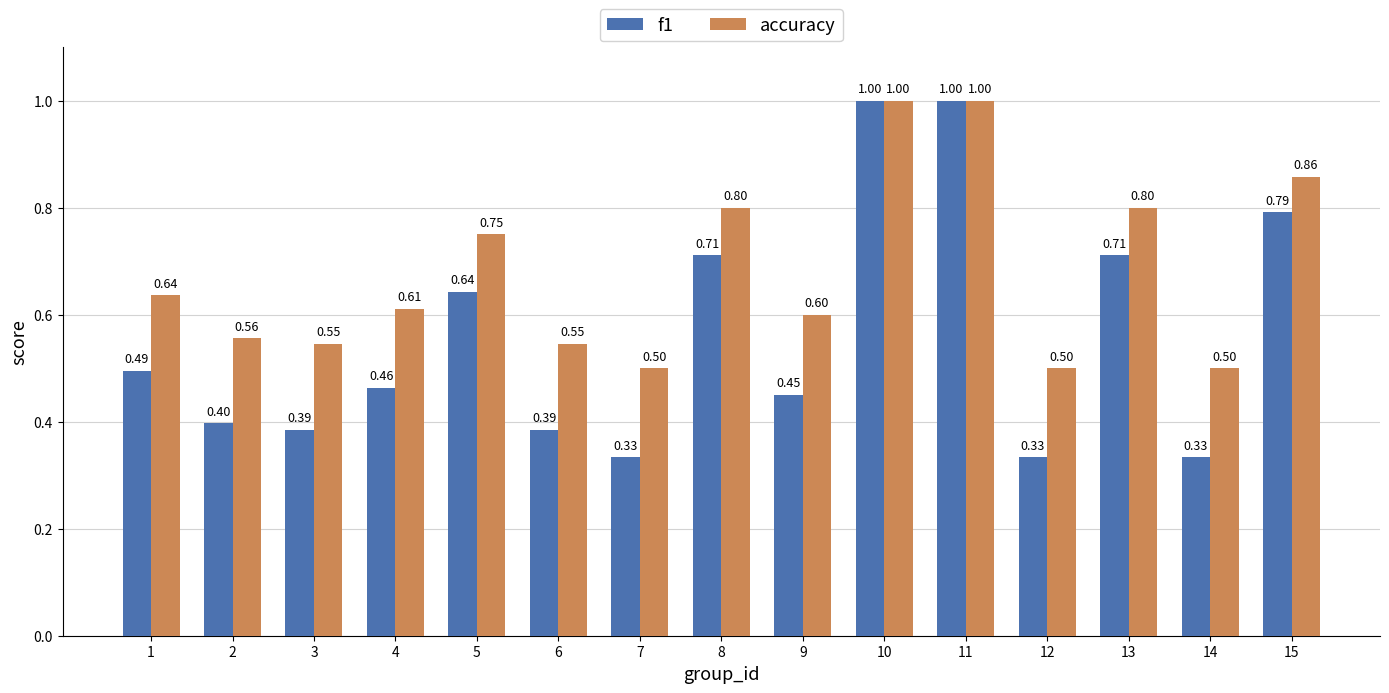

What is the difference between the highest and lowest values at 7?

0.2